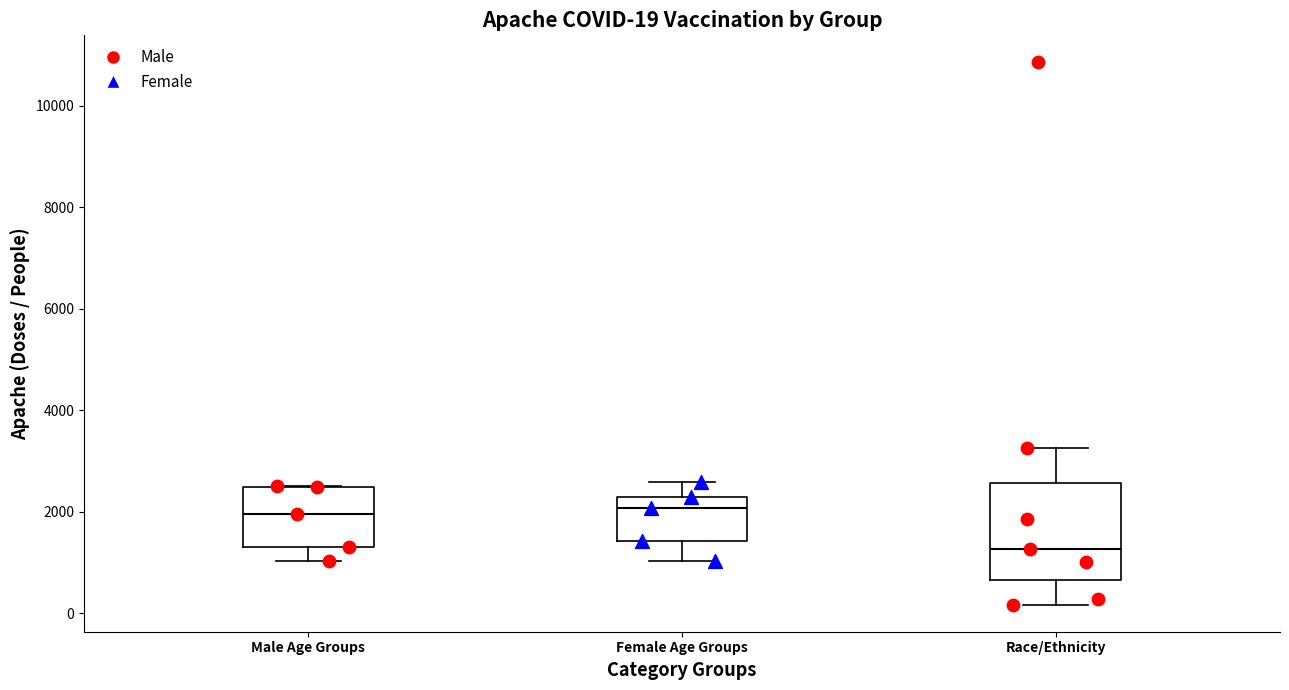

Comparing the boxes themselves (not the whiskers), which one is the tallest?

Race/Ethnicity